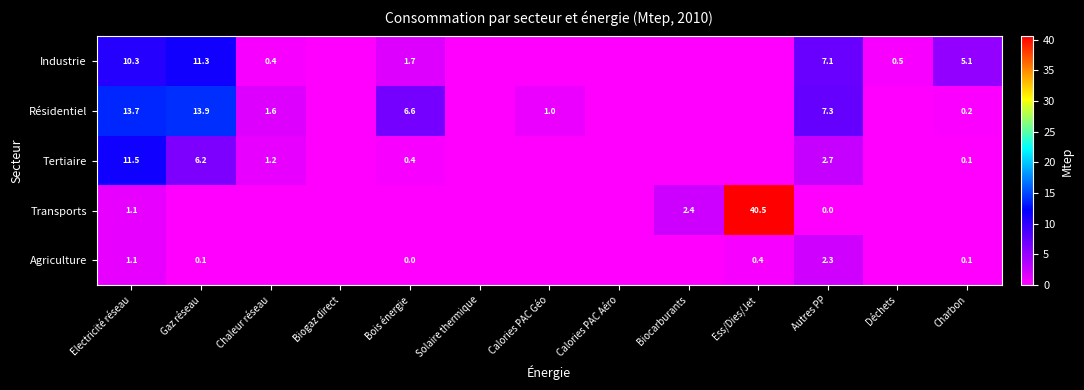

What is the maximum value shown in the chart?

40.5